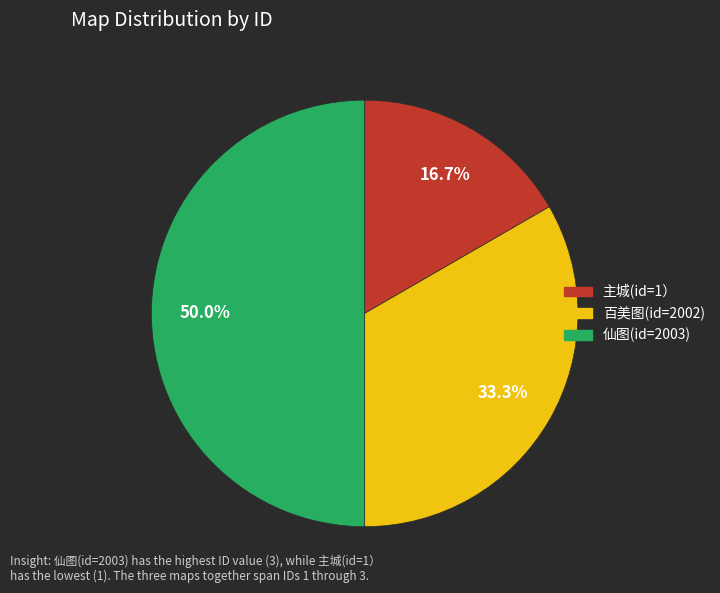

What is the ratio of the value at 百美图(id=2002) to the value at 主城(id=1）?

2.0